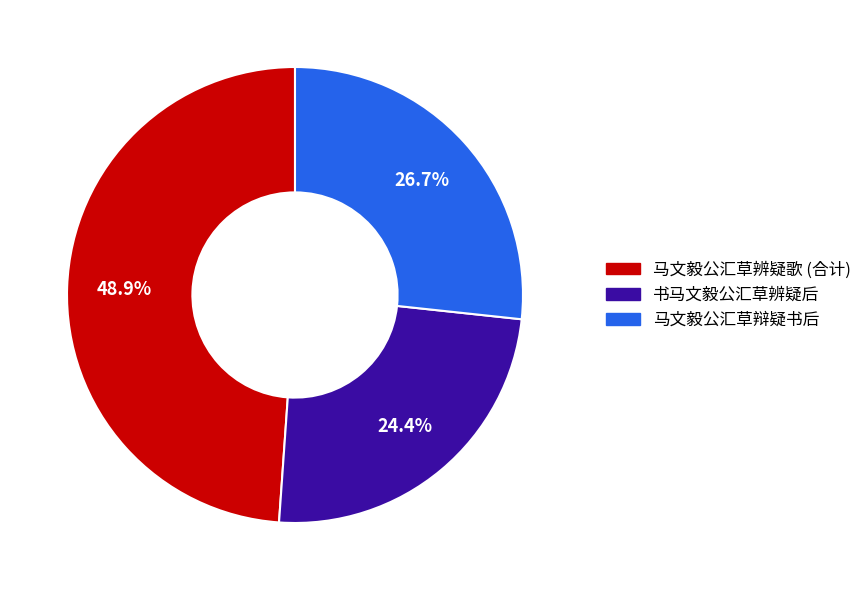

What is the largest slice in the pie chart?

马文毅公汇草辨疑歌 (合计)